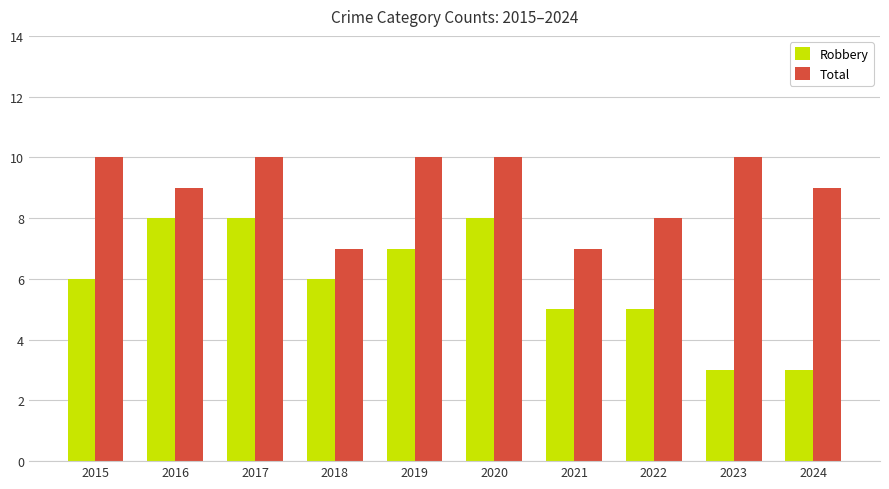

What is the minimum value for Total?

7